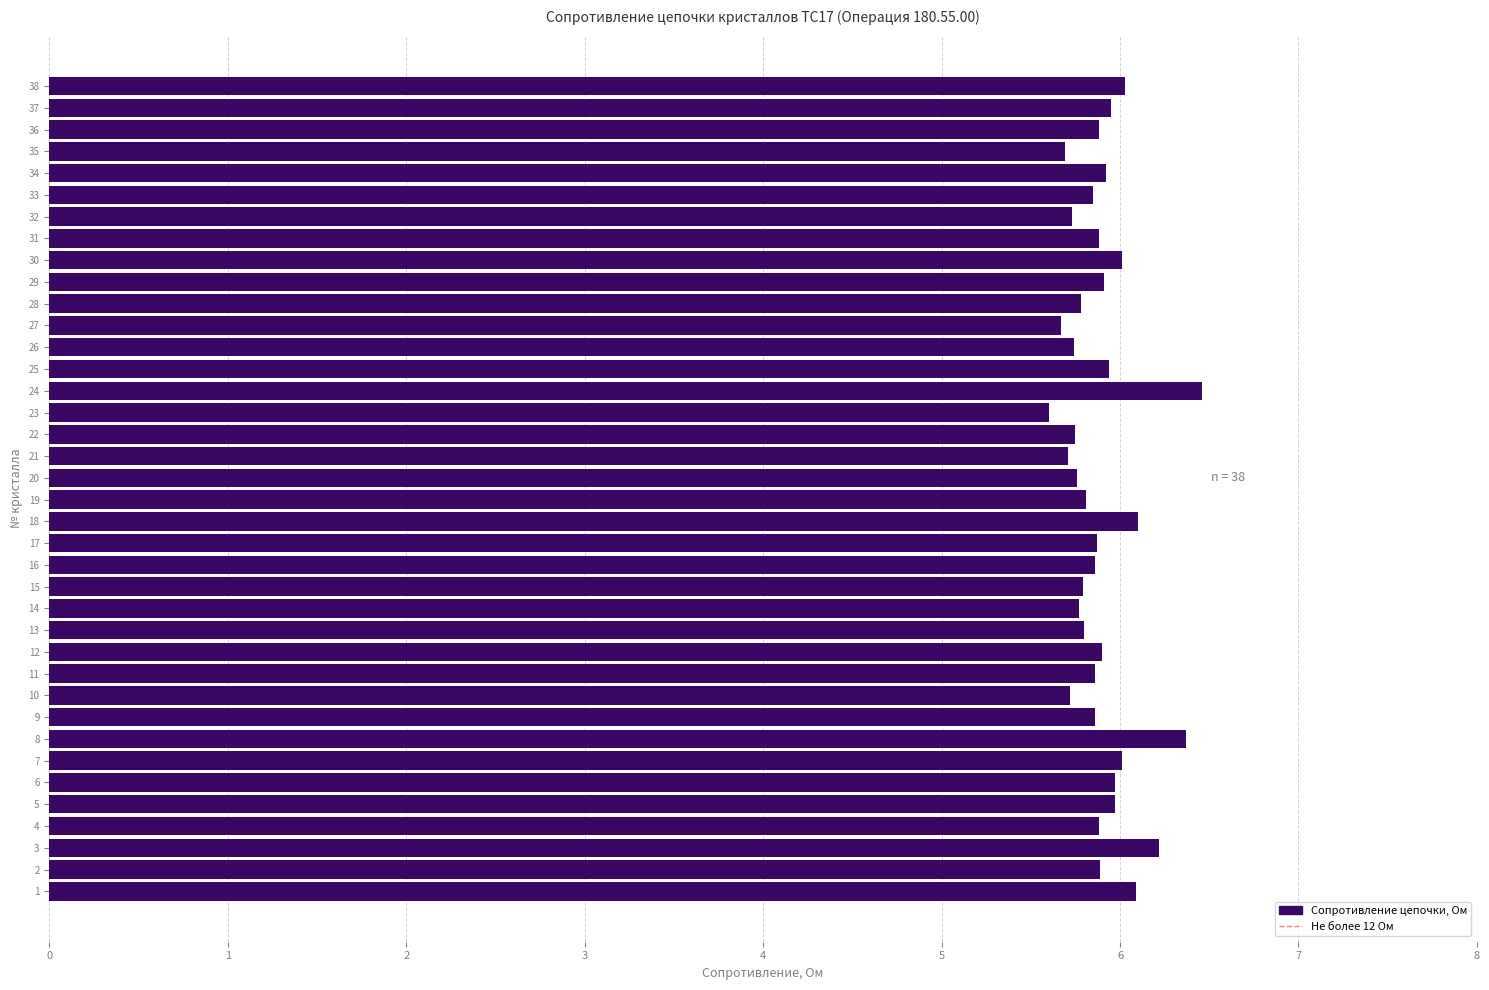

Approximately how many times larger is the value at 36 compared to 22?

1.0